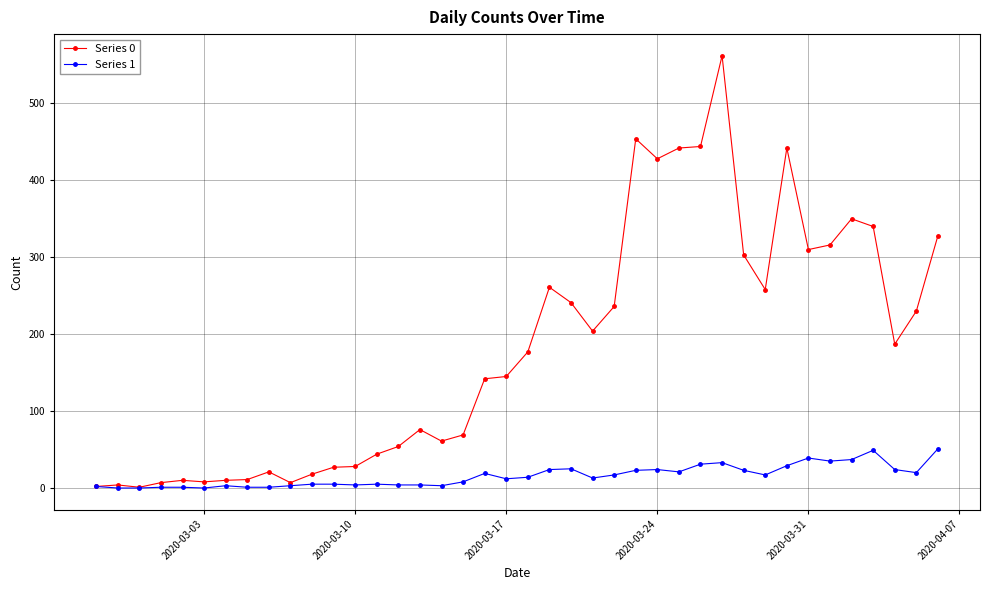

What is the difference between the maximum and minimum values in the Series 0 series?

561